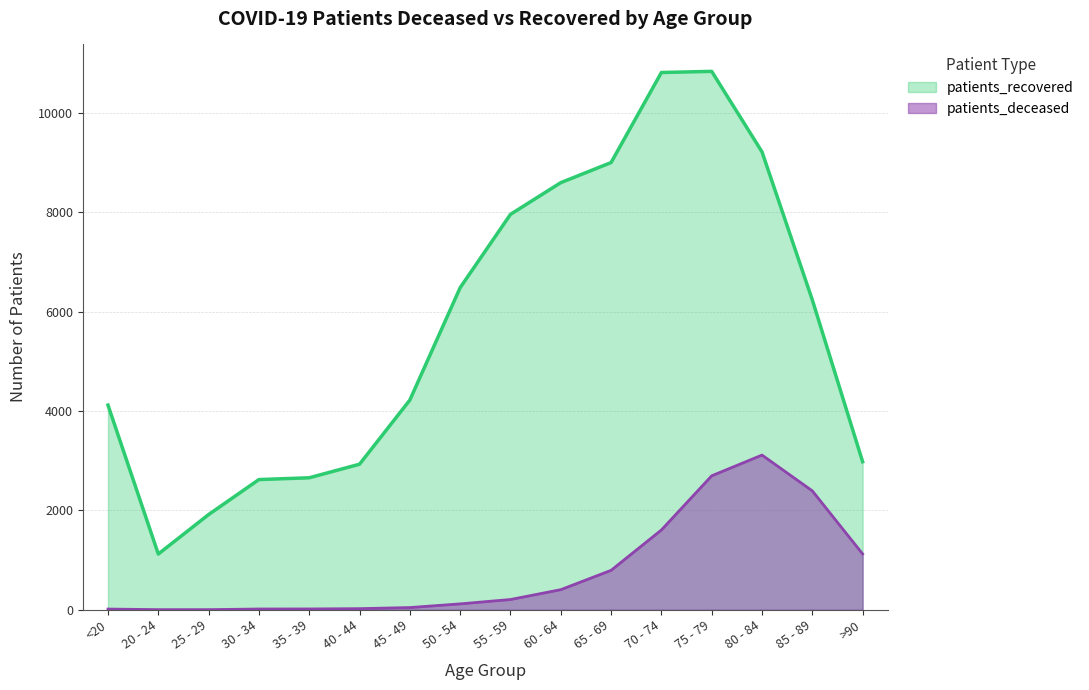

True or false: patients_recovered and patients_deceased intersect in this chart.

False